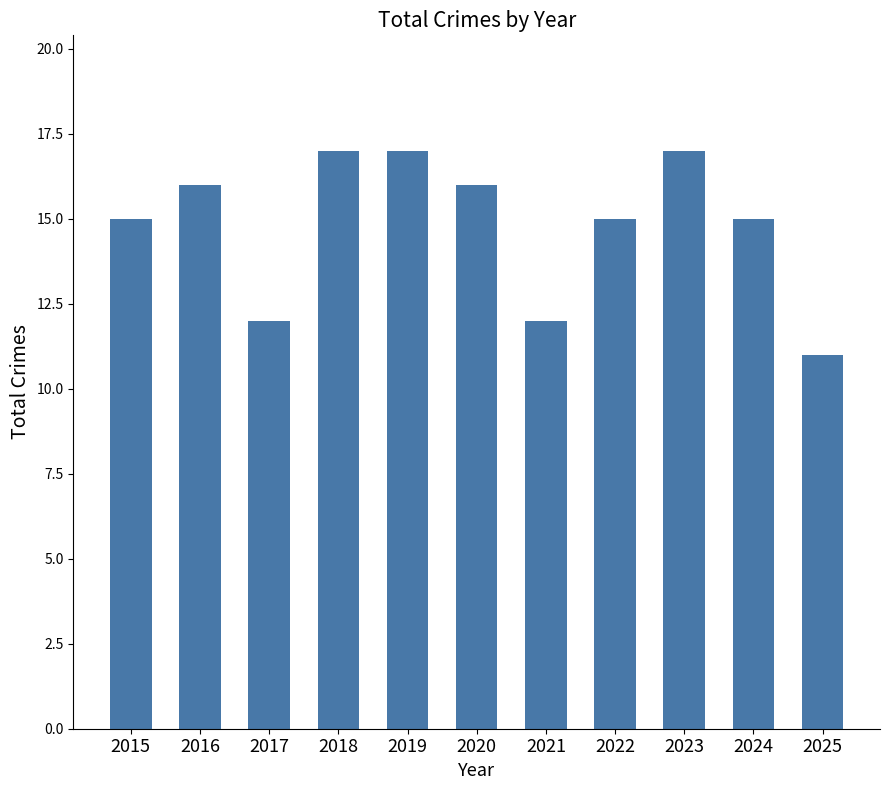

Does the chart contain any negative values?

No